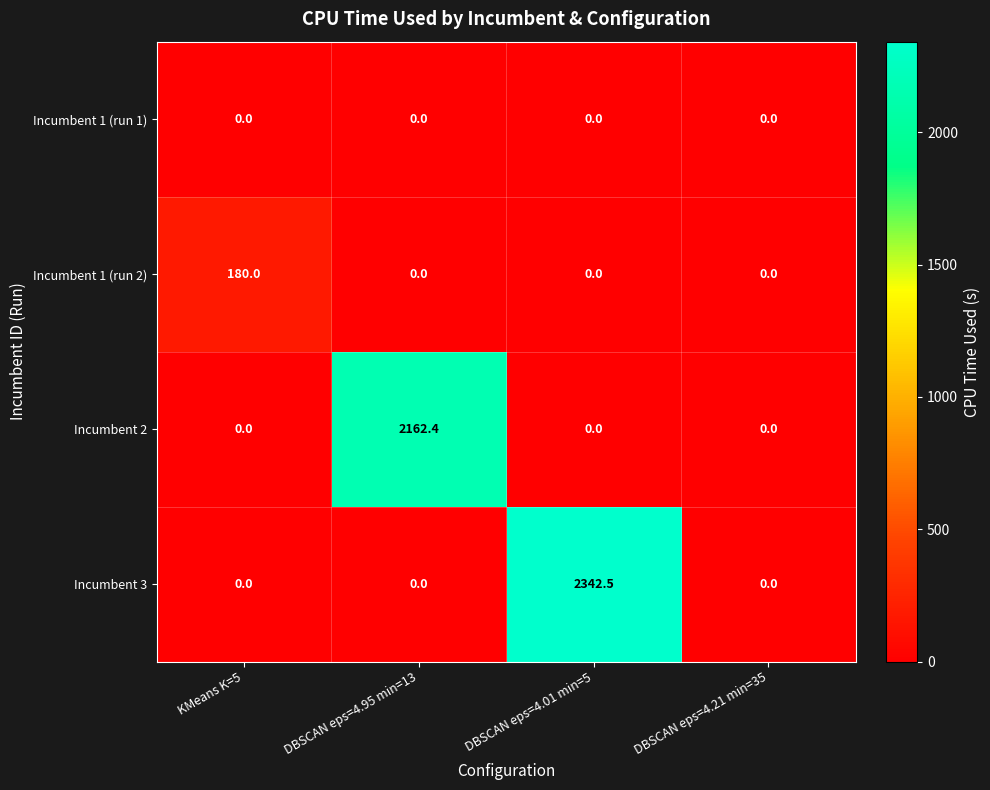

True or false: Incumbent 3 has a value of 0.0 at DBSCAN eps=4.21 min=35.

True